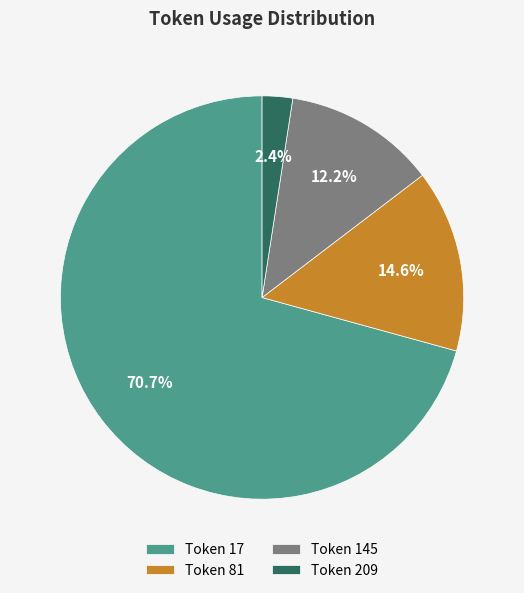

Is the sum of Token 17 and Token 145 greater than half?

Yes